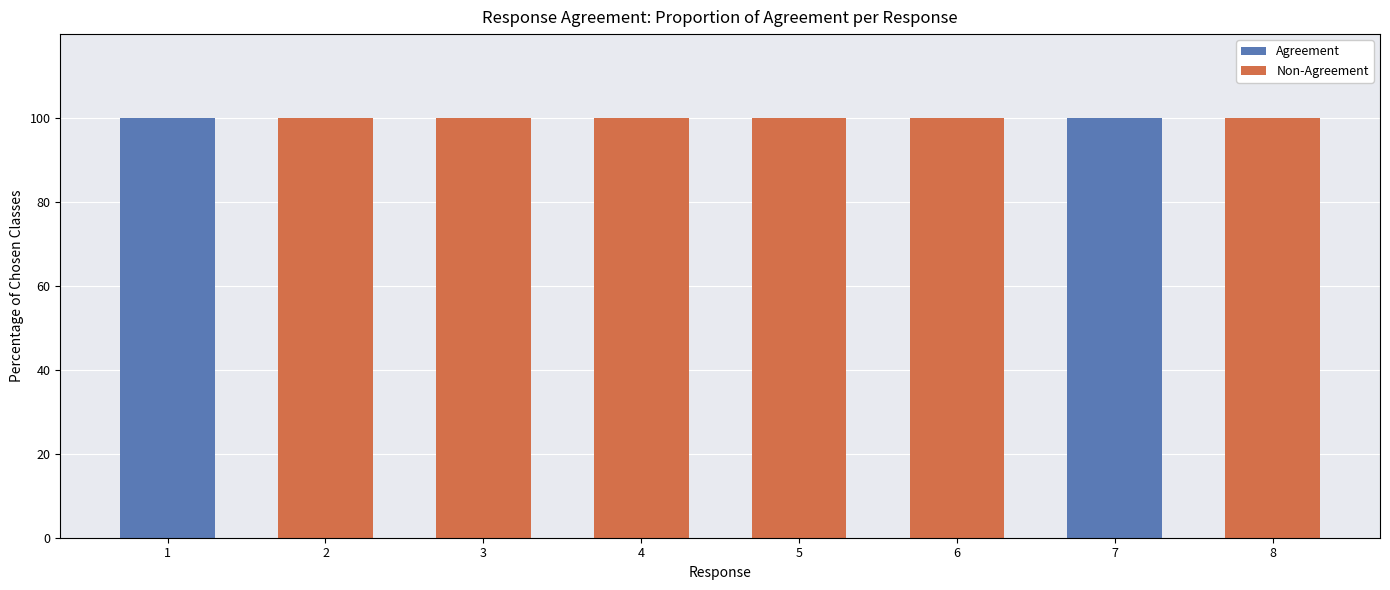

Reading right to left, what are the values for Agreement?

8=0	7=100	6=0	5=0	4=0	3=0	2=0	1=100